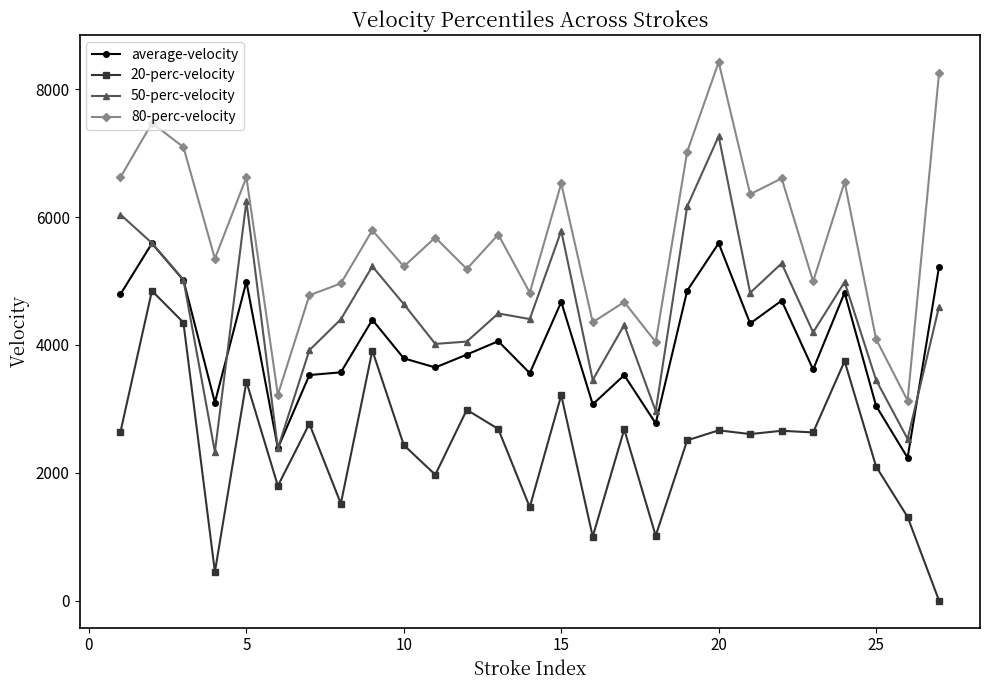

How many values in the 80-perc-velocity series exceed 5680?

14